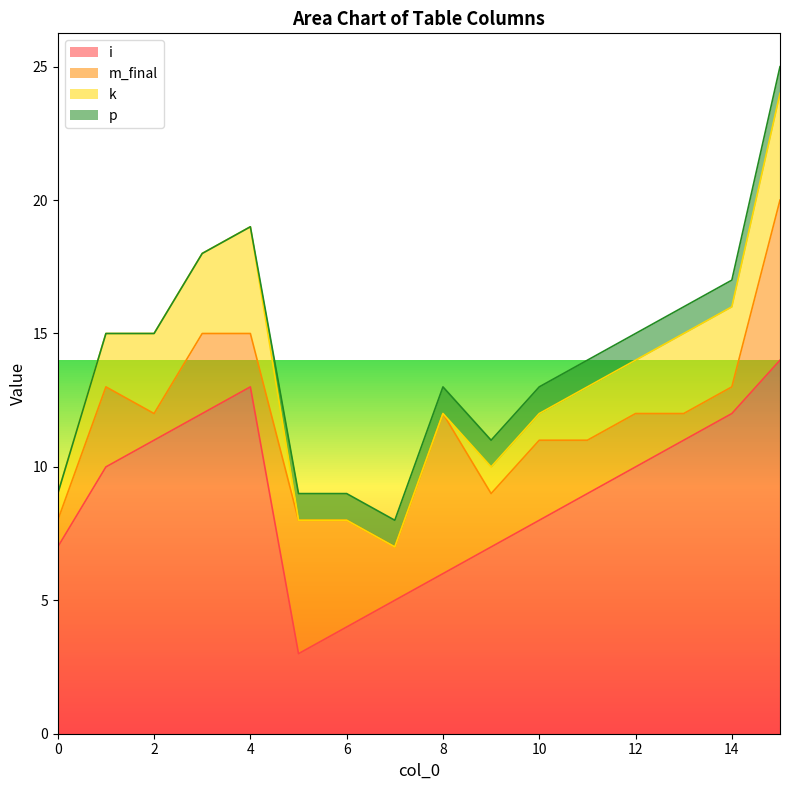

What is the greatest value displayed?

14